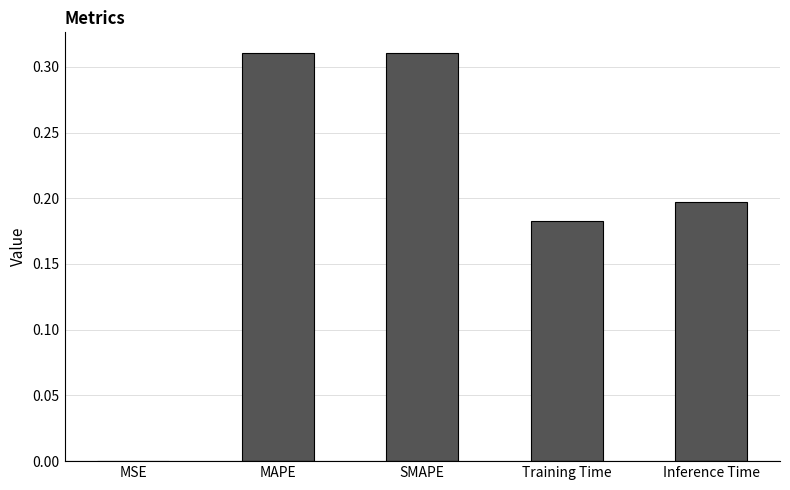

What is the sum of the values at MAPE and SMAPE?

0.6